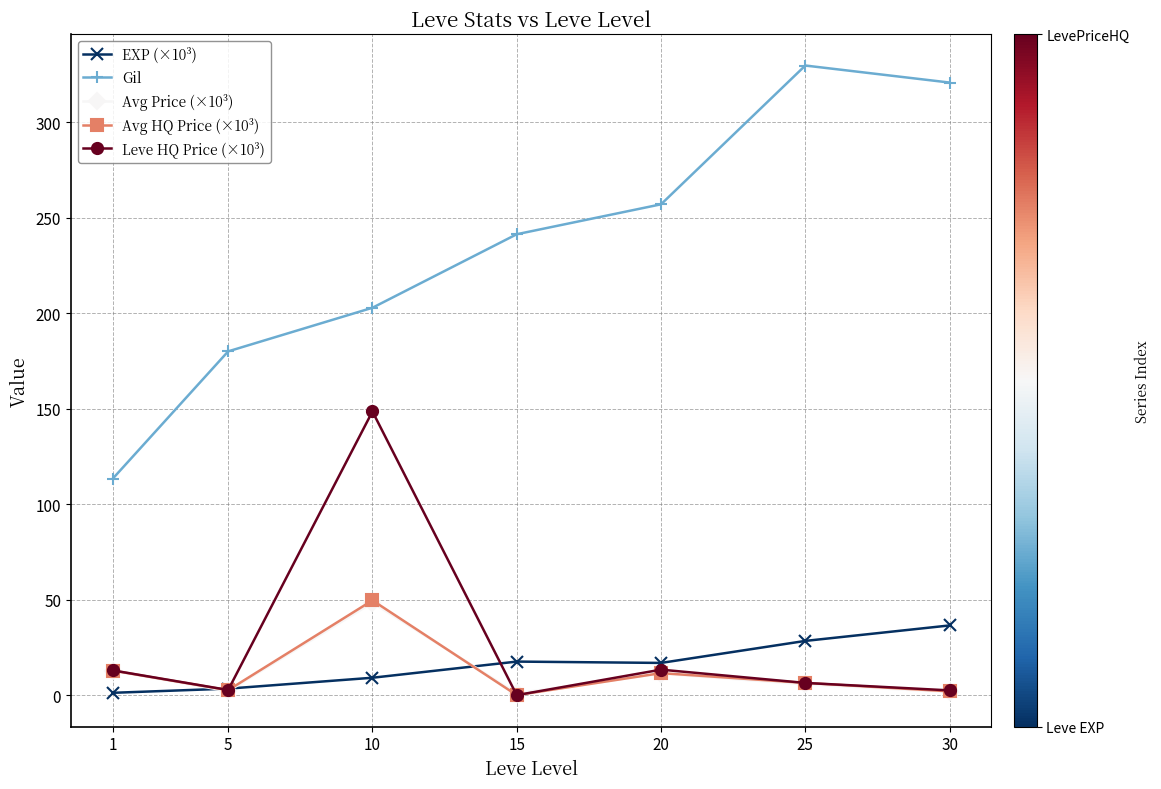

How many lines are shown in the chart?

5